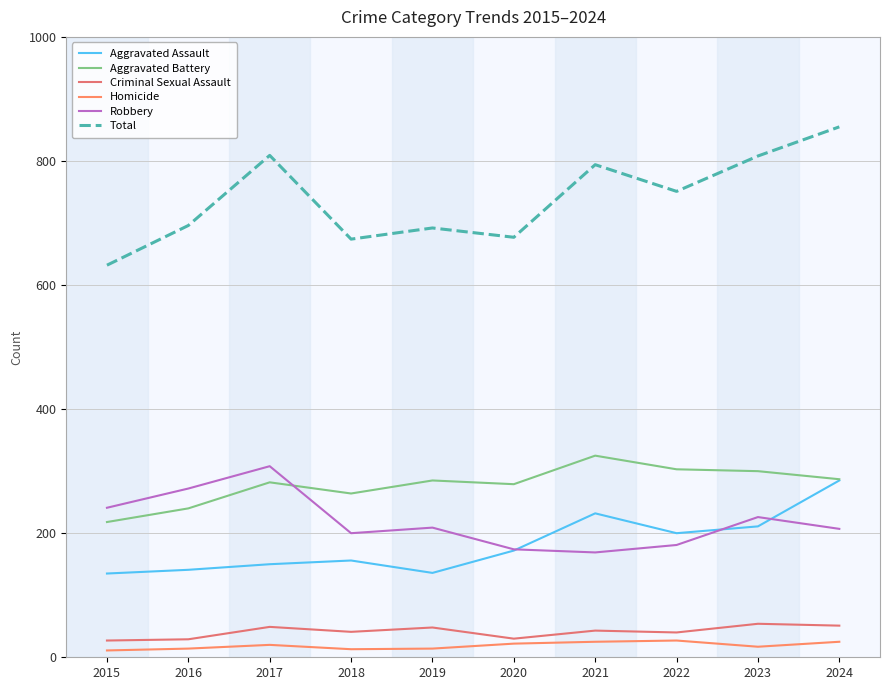

How many values in the Homicide series are below 20?

5